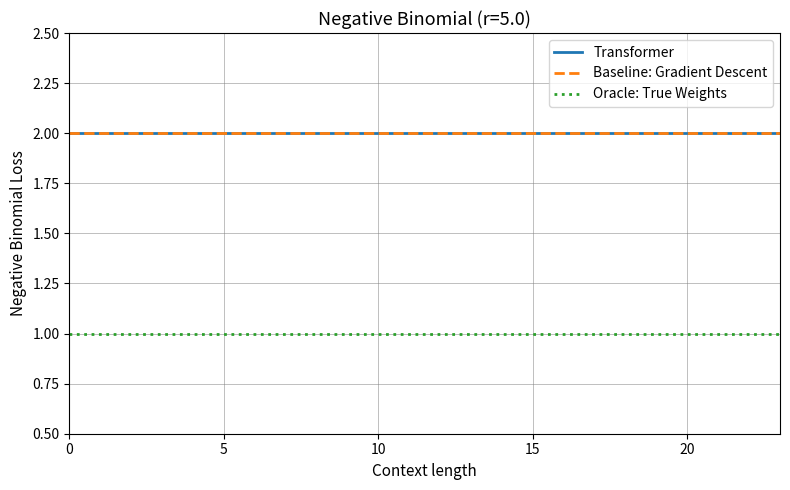

Does the chart display data point markers on the line(s)?

No